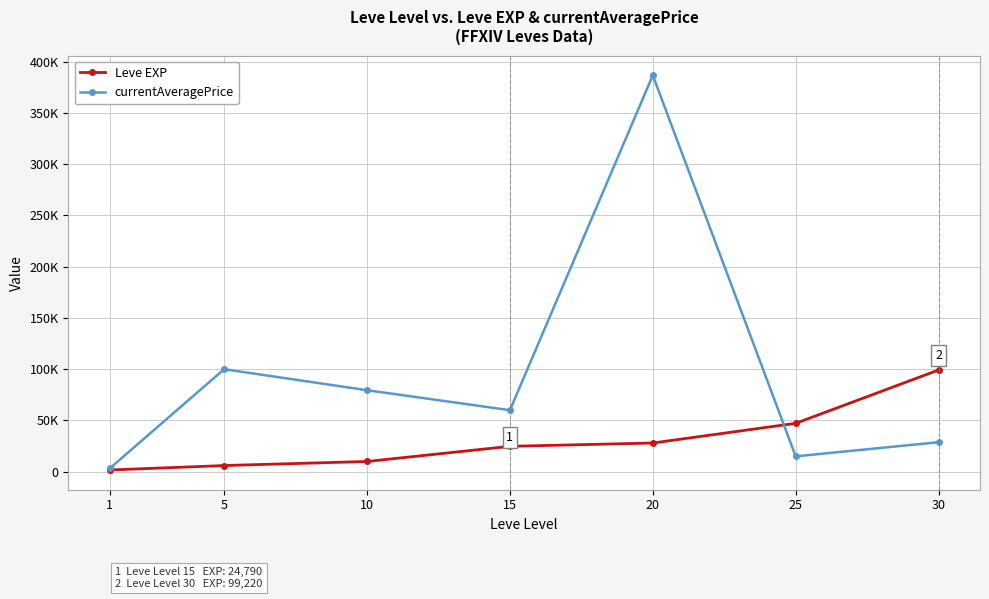

What are all the series names shown in the legend?

Leve EXP, currentAveragePrice